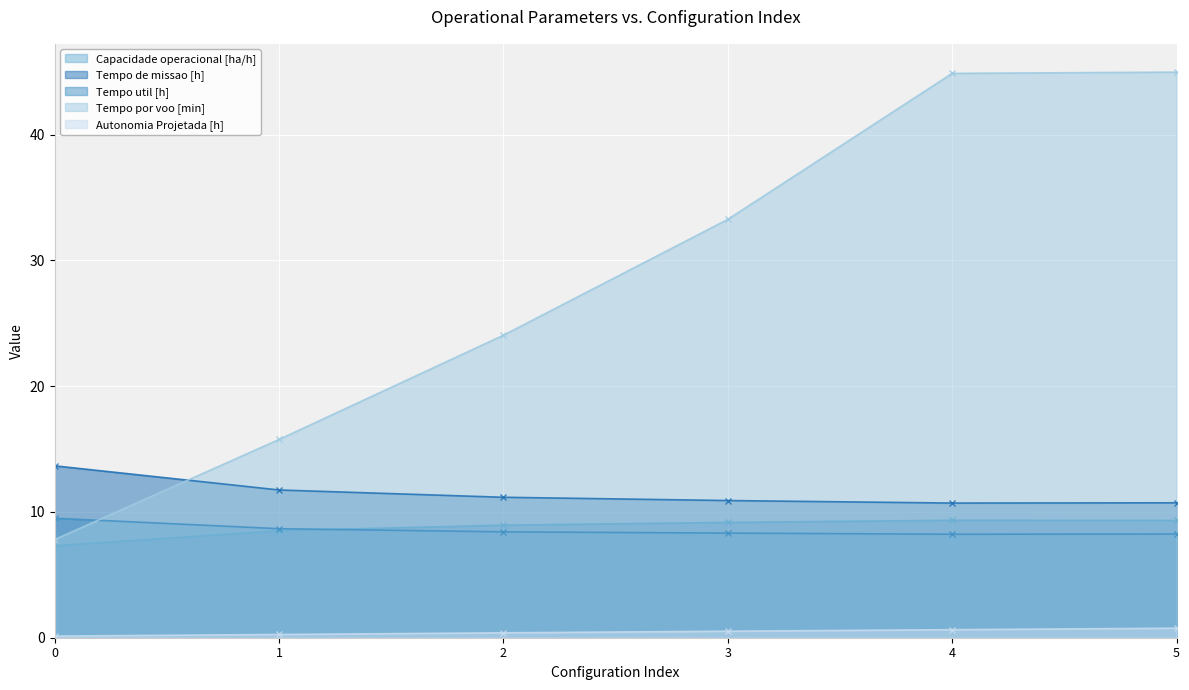

Which label corresponds to the largest value in the chart?

5